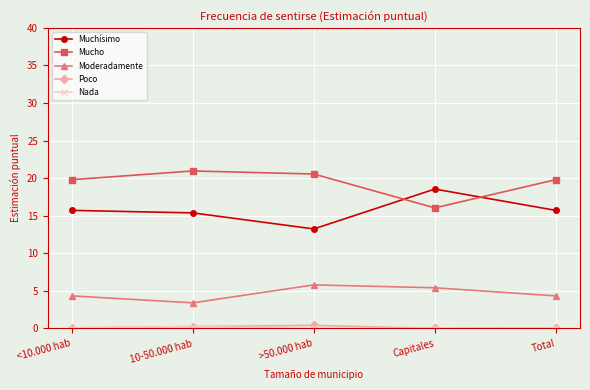

At how many categories does at least one series exceed 13?

5